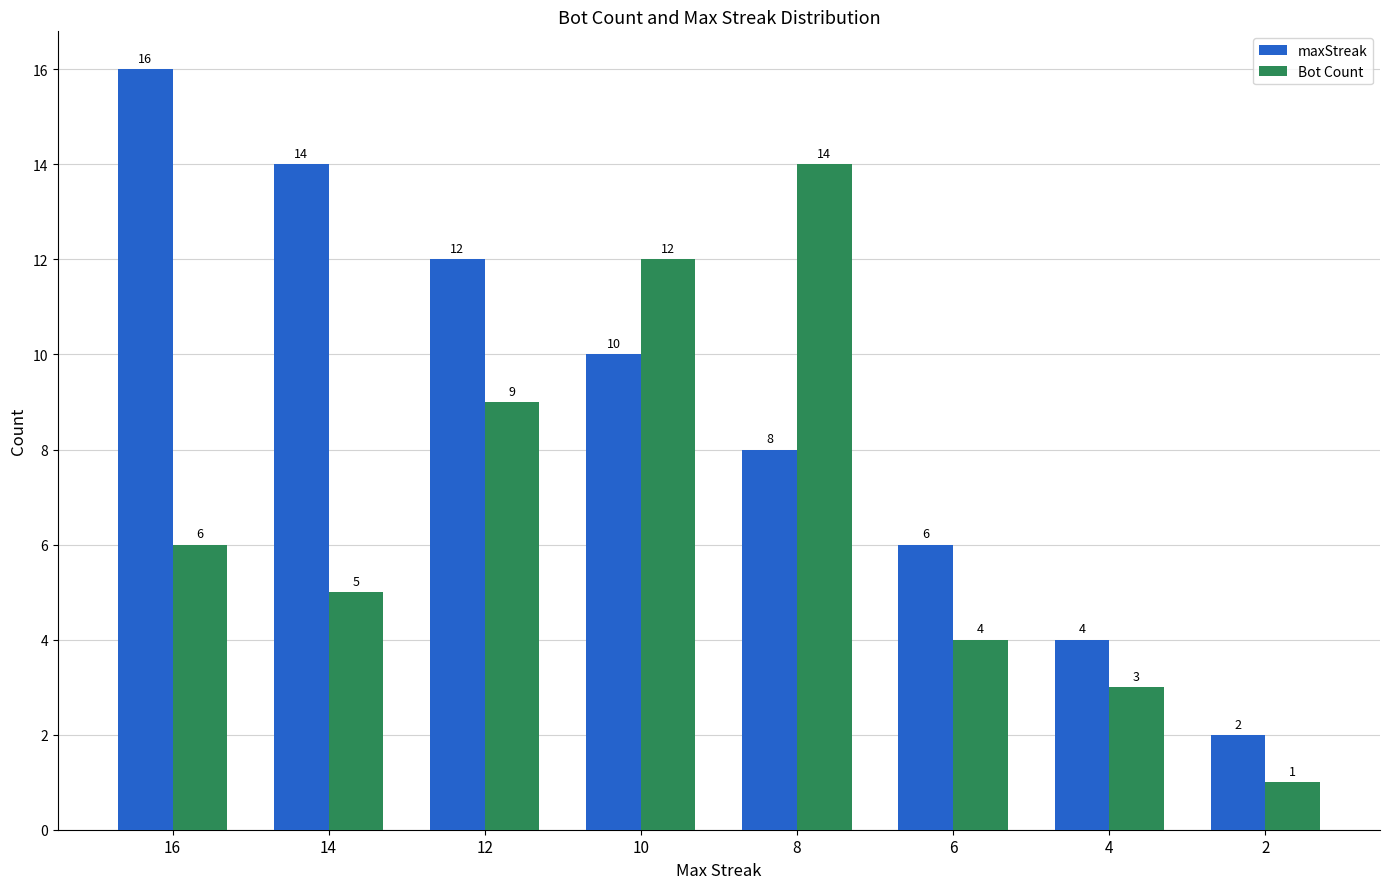

The value of Bot Count at 8 is 14. True or false?

True